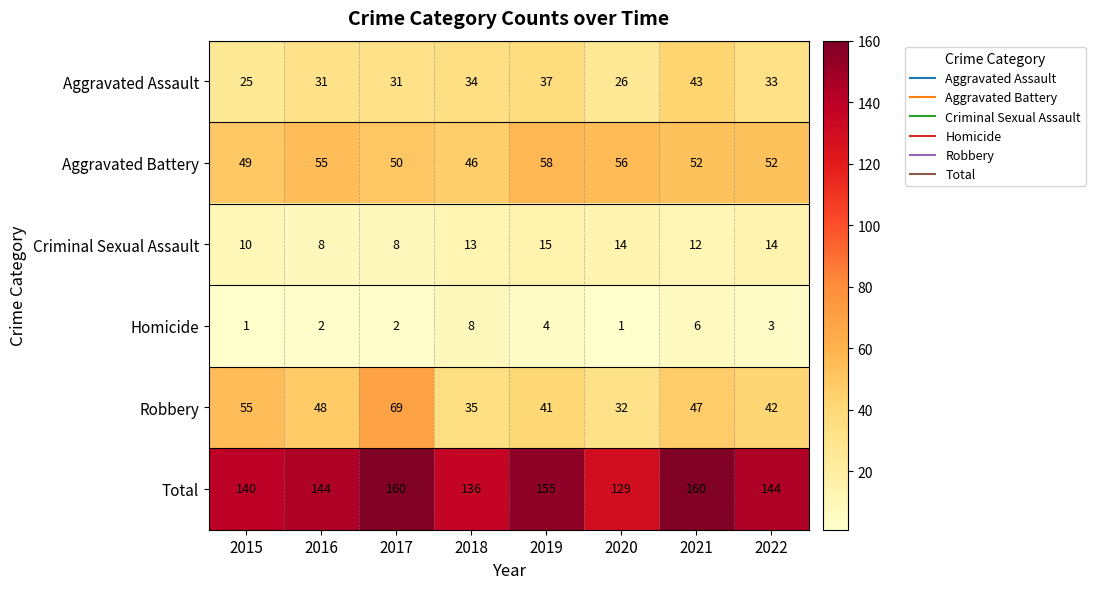

What is the maximum value shown in the chart?

160